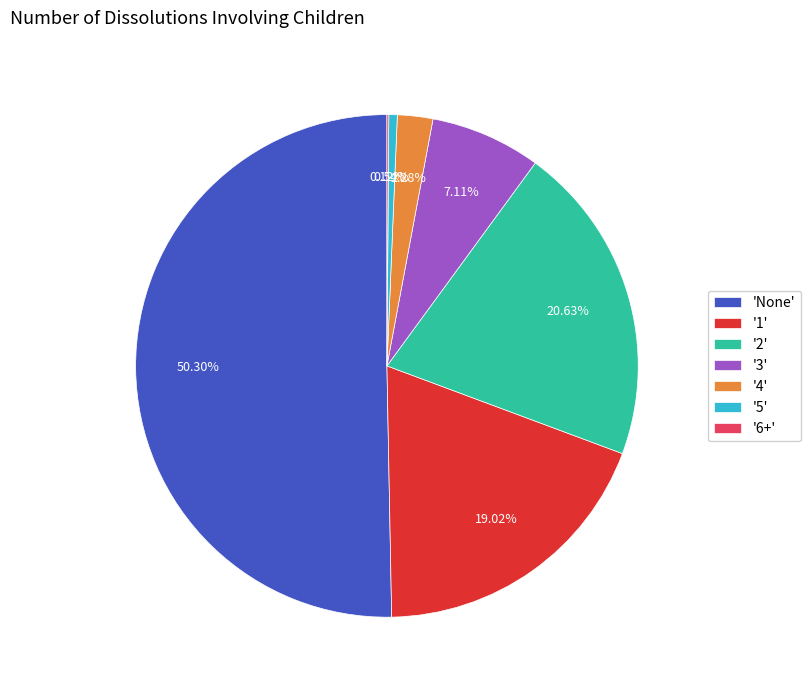

Is the sum of '3' and '5' greater than half?

No